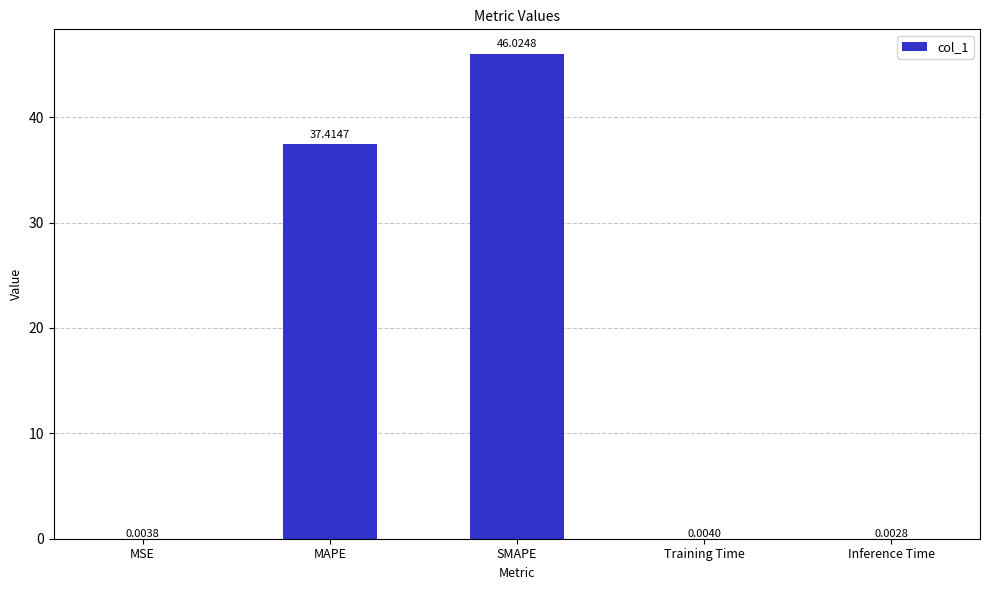

What is the sum of the values at SMAPE and Inference Time?

46.0